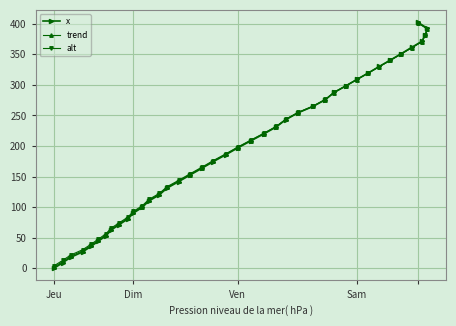

Which series has the largest total across all categories?

alt